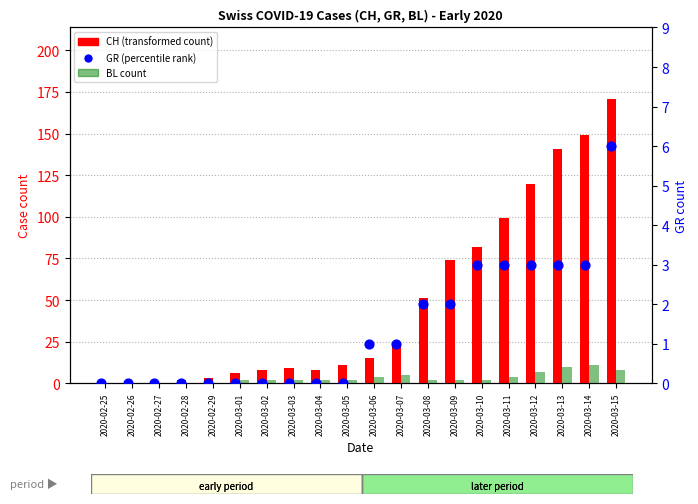

At which category is the sum across all series the highest?

2020-03-15